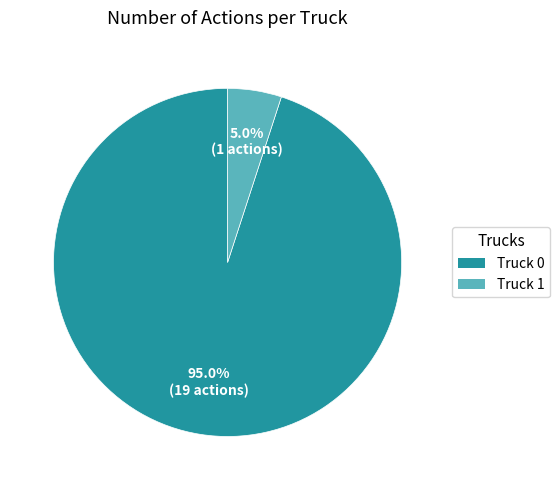

How many slices are in this pie chart?

2